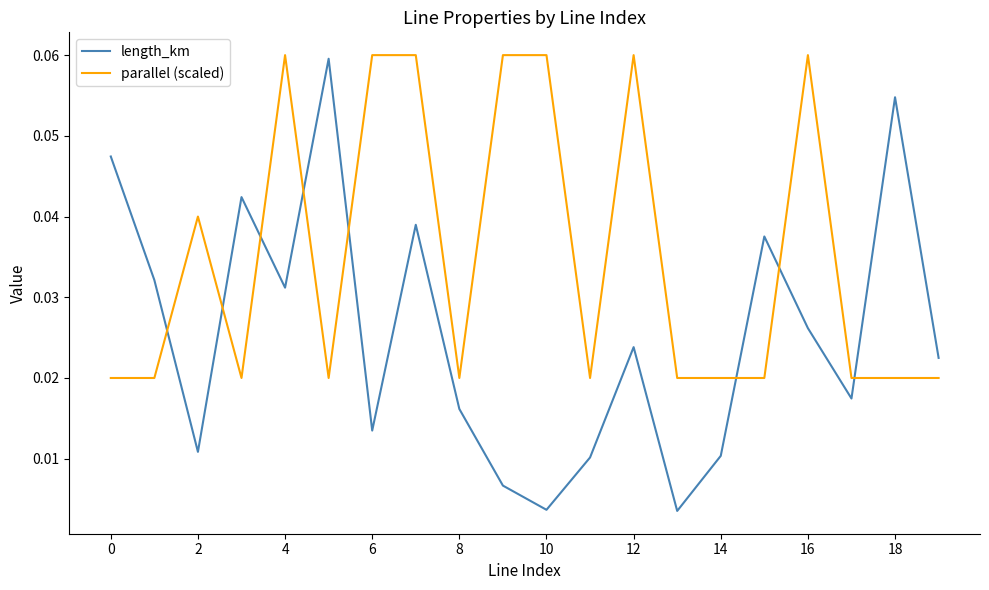

Which series has the largest total across all categories?

parallel (scaled)